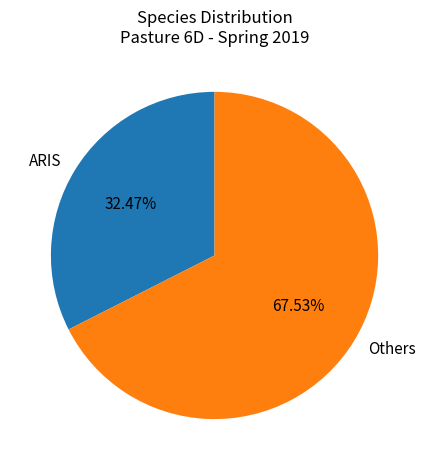

What is the ratio of the value at Others to the value at ARIS?

2.1